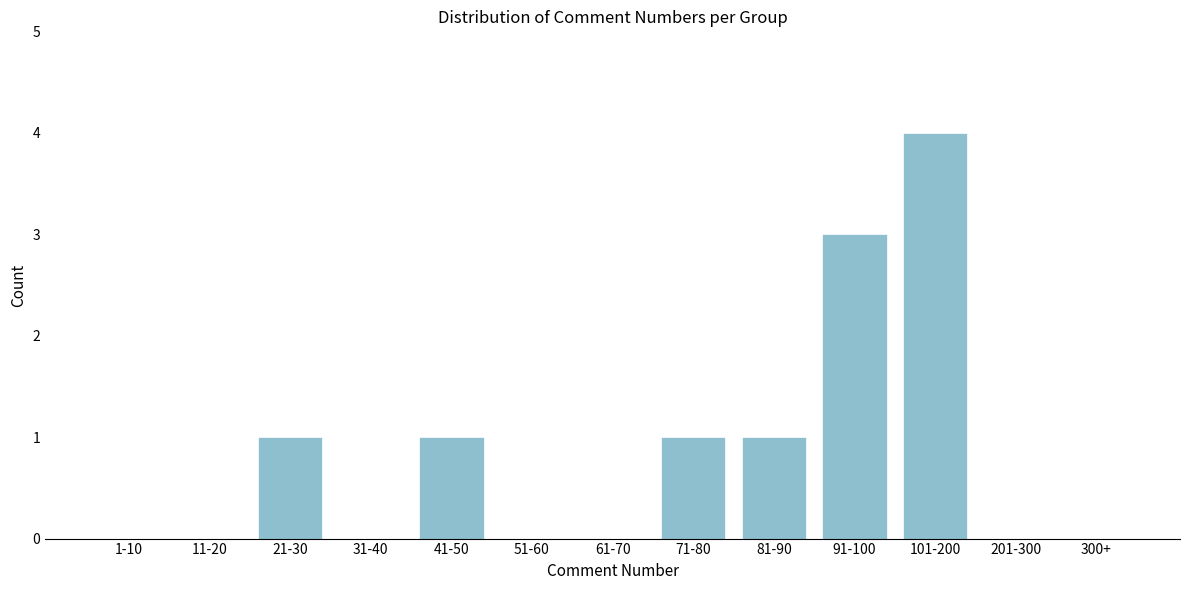

Reading left to right, what are all the values shown in this chart?

1-10=0	11-20=0	21-30=1	31-40=0	41-50=1	51-60=0	61-70=0	71-80=1	81-90=1	91-100=3	101-200=4	201-300=0	300+=0